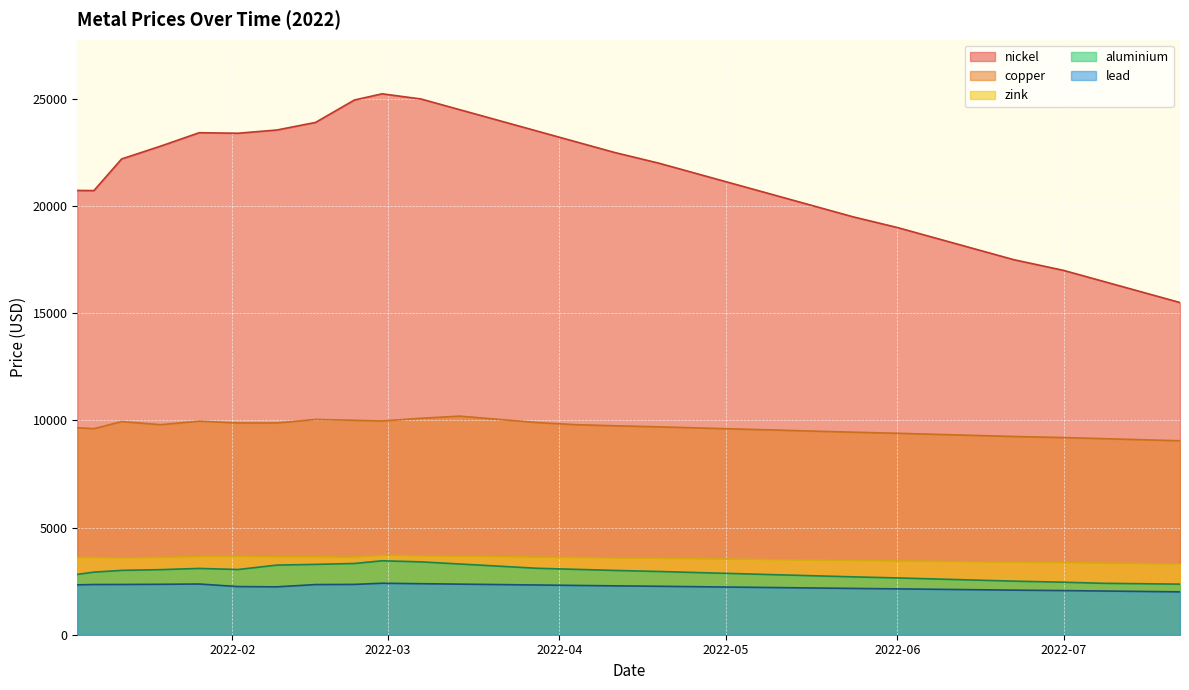

True or false: aluminium and copper cross at least once.

False